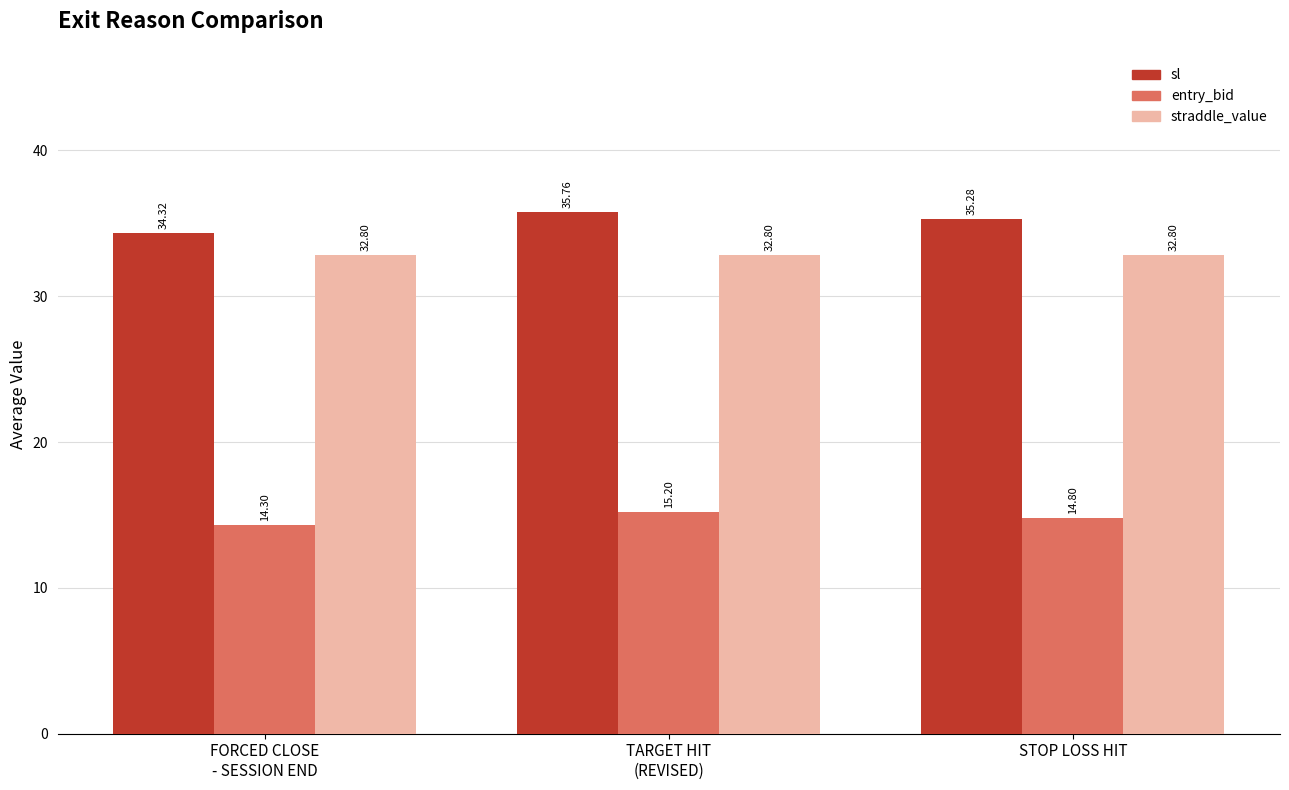

What position from the right is FORCED CLOSE
- SESSION END?

3